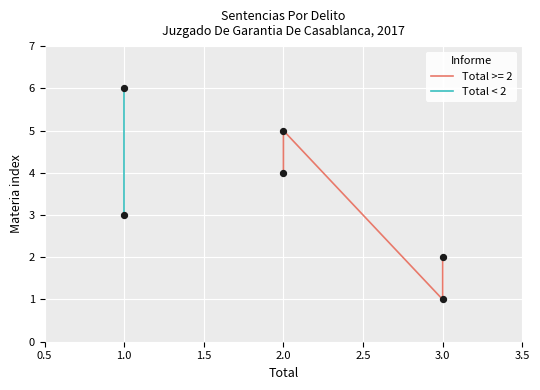

What is the change in value from 0.5 to 1.0?

+3